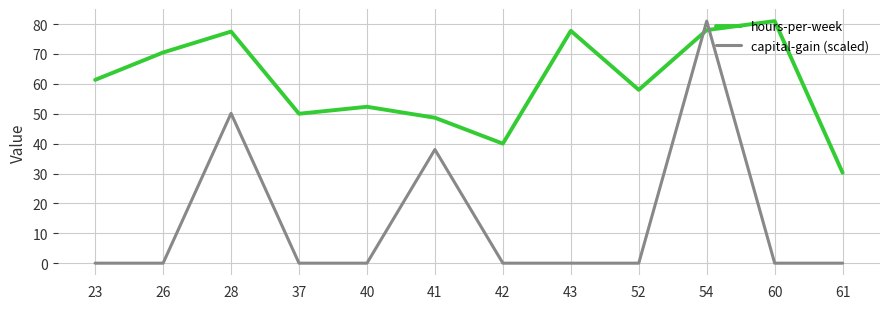

Rank the series at 52 from highest to lowest value.

hours-per-week, capital-gain (scaled)